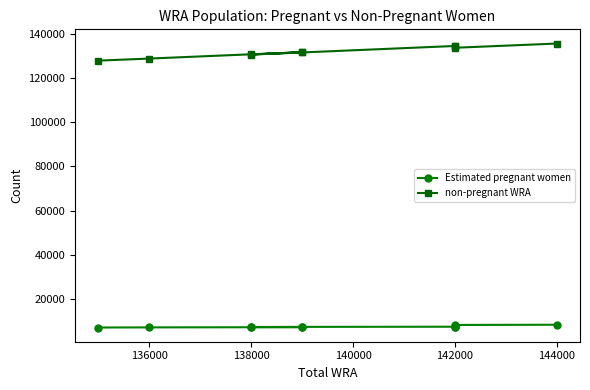

What is the value of the Estimated pregnant women point at the 10th from the left?

7150.3